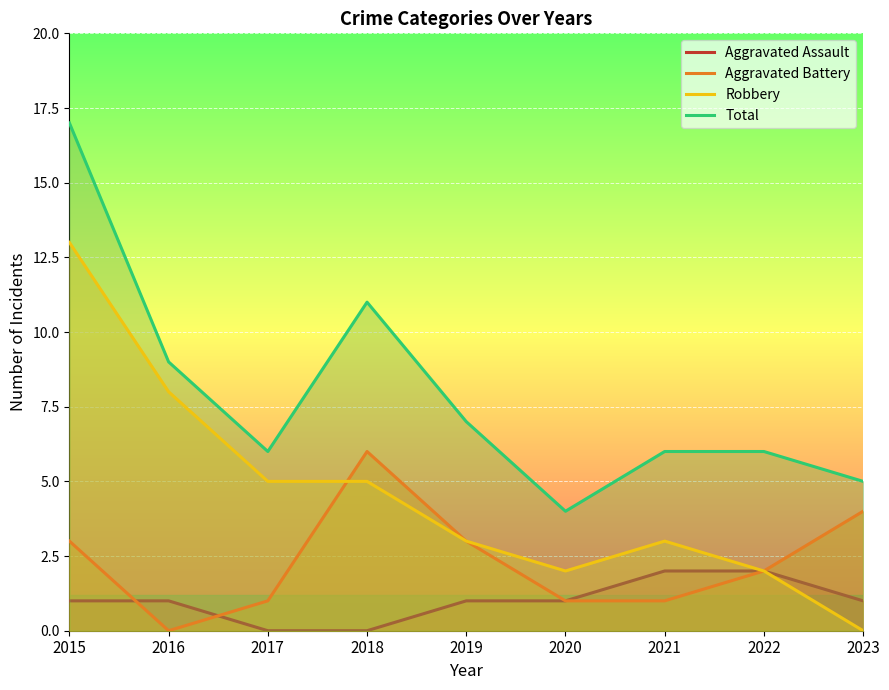

What is the value of the Robbery point at the 3rd from the left?

5